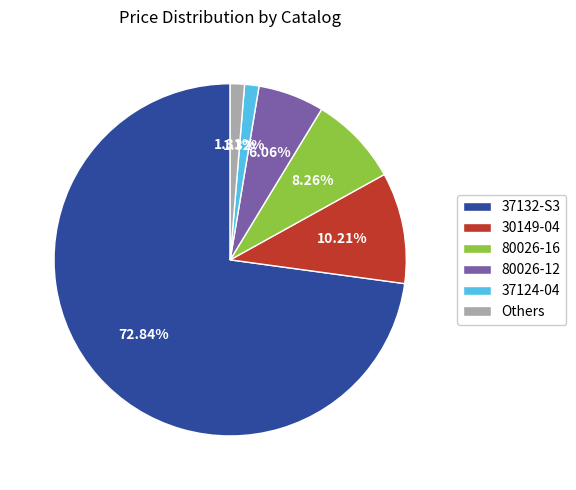

Which has a higher value, Others or 80026-16?

80026-16